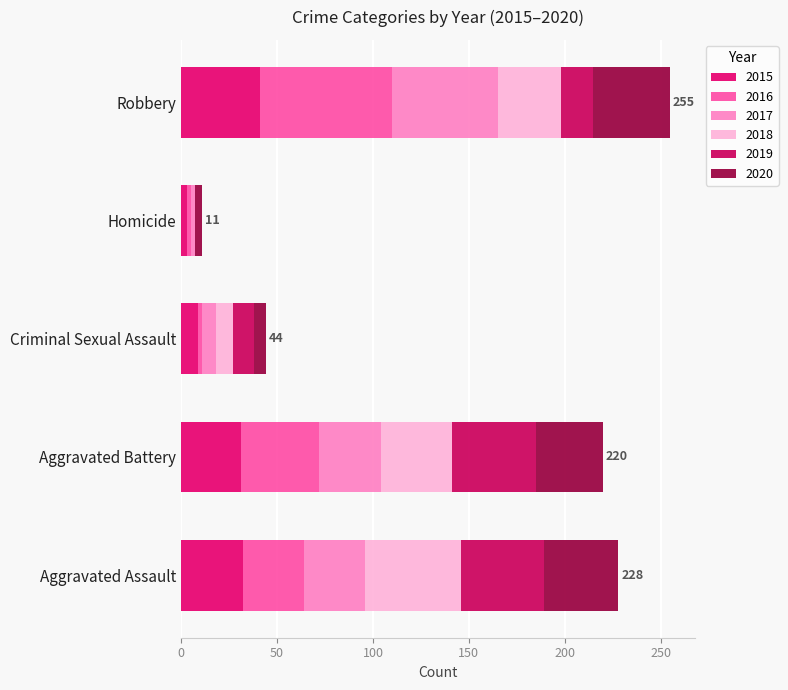

Which series has the largest total across all categories?

2016